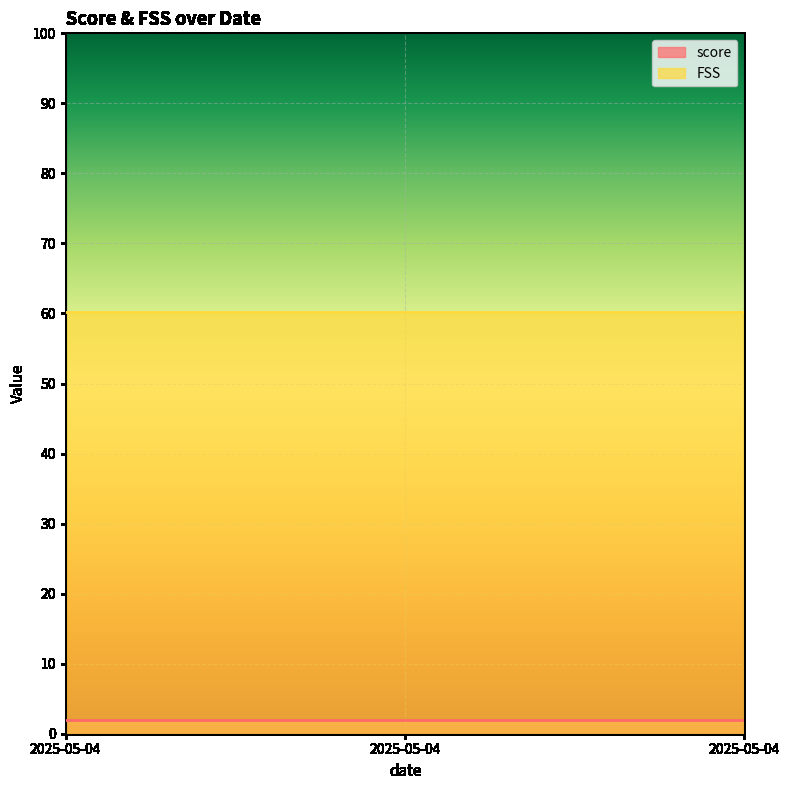

Reading left to right, transcribe all the data shown in this chart.

score: 2025-05-04=2.0	2025-05-04=2.0	2025-05-04=2.0
FSS: 2025-05-04=60.2	2025-05-04=60.2	2025-05-04=60.2